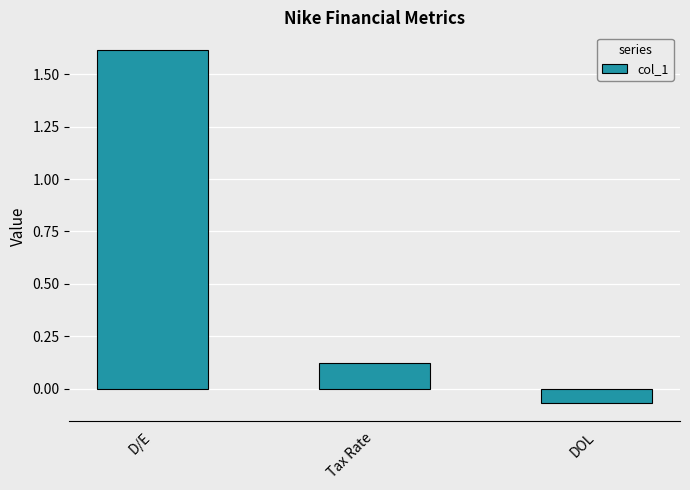

Read the value at D/E.

1.6